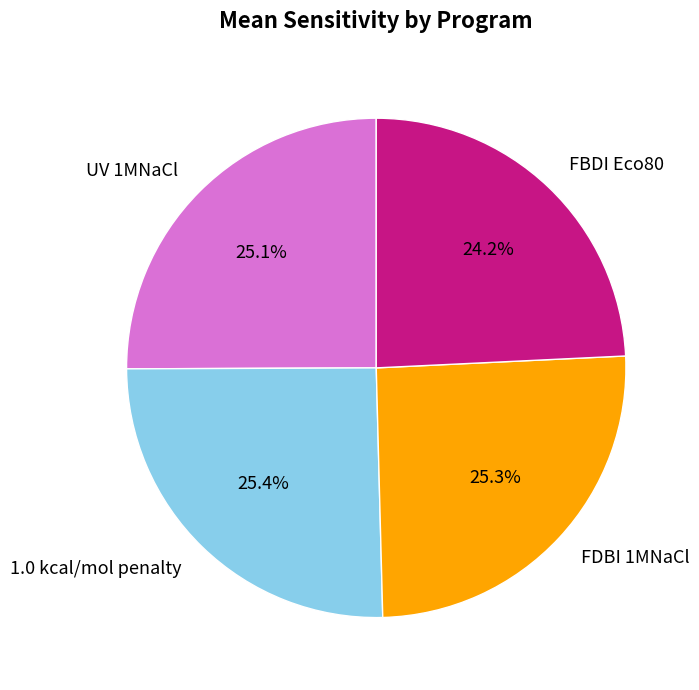

How many slices are in this pie chart?

4